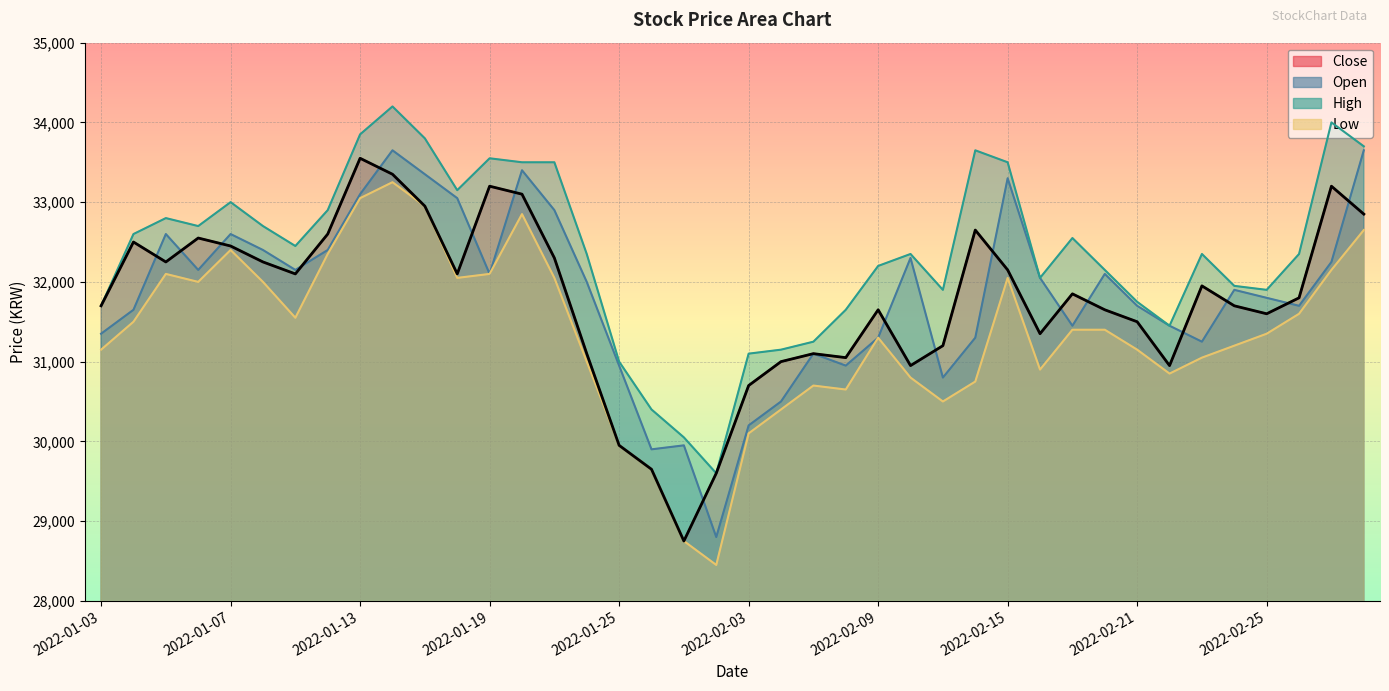

Reading right to left, what are all the values shown in this chart?

Close: 2022-03-03=32850	2022-03-02=33200	2022-02-28=31800	2022-02-25=31600	2022-02-24=31700	2022-02-23=31950	2022-02-22=30950	2022-02-21=31500	2022-02-18=31650	2022-02-17=31850	2022-02-16=31350	2022-02-15=32150	2022-02-14=32650	2022-02-11=31200	2022-02-10=30950	2022-02-09=31650	2022-02-08=31050	2022-02-07=31100	2022-02-04=31000	2022-02-03=30700	2022-01-28=29600	2022-01-27=28750	2022-01-26=29650	2022-01-25=29950	2022-01-24=31100	2022-01-21=32300	2022-01-20=33100	2022-01-19=33200	2022-01-18=32100	2022-01-17=32950	2022-01-14=33350	2022-01-13=33550	2022-01-12=32600	2022-01-11=32100	2022-01-10=32250	2022-01-07=32450	2022-01-06=32550	2022-01-05=32250	2022-01-04=32500	2022-01-03=31700
Open: 2022-03-03=33650	2022-03-02=32250	2022-02-28=31700	2022-02-25=31800	2022-02-24=31900	2022-02-23=31250	2022-02-22=31450	2022-02-21=31700	2022-02-18=32100	2022-02-17=31450	2022-02-16=32050	2022-02-15=33300	2022-02-14=31300	2022-02-11=30800	2022-02-10=32300	2022-02-09=31300	2022-02-08=30950	2022-02-07=31100	2022-02-04=30500	2022-02-03=30200	2022-01-28=28800	2022-01-27=29950	2022-01-26=29900	2022-01-25=30950	2022-01-24=32000	2022-01-21=32900	2022-01-20=33400	2022-01-19=32100	2022-01-18=33050	2022-01-17=33350	2022-01-14=33650	2022-01-13=33100	2022-01-12=32400	2022-01-11=32150	2022-01-10=32400	2022-01-07=32600	2022-01-06=32150	2022-01-05=32600	2022-01-04=31650	2022-01-03=31350
High: 2022-03-03=33700	2022-03-02=34000	2022-02-28=32350	2022-02-25=31900	2022-02-24=31950	2022-02-23=32350	2022-02-22=31450	2022-02-21=31750	2022-02-18=32150	2022-02-17=32550	2022-02-16=32050	2022-02-15=33500	2022-02-14=33650	2022-02-11=31900	2022-02-10=32350	2022-02-09=32200	2022-02-08=31650	2022-02-07=31250	2022-02-04=31150	2022-02-03=31100	2022-01-28=29600	2022-01-27=30050	2022-01-26=30400	2022-01-25=31000	2022-01-24=32350	2022-01-21=33500	2022-01-20=33500	2022-01-19=33550	2022-01-18=33150	2022-01-17=33800	2022-01-14=34200	2022-01-13=33850	2022-01-12=32900	2022-01-11=32450	2022-01-10=32700	2022-01-07=33000	2022-01-06=32700	2022-01-05=32800	2022-01-04=32600	2022-01-03=31700
Low: 2022-03-03=32650	2022-03-02=32150	2022-02-28=31600	2022-02-25=31350	2022-02-24=31200	2022-02-23=31050	2022-02-22=30850	2022-02-21=31150	2022-02-18=31400	2022-02-17=31400	2022-02-16=30900	2022-02-15=32050	2022-02-14=30750	2022-02-11=30500	2022-02-10=30800	2022-02-09=31300	2022-02-08=30650	2022-02-07=30700	2022-02-04=30400	2022-02-03=30100	2022-01-28=28450	2022-01-27=28750	2022-01-26=29650	2022-01-25=29950	2022-01-24=31000	2022-01-21=32050	2022-01-20=32850	2022-01-19=32100	2022-01-18=32050	2022-01-17=32950	2022-01-14=33250	2022-01-13=33050	2022-01-12=32350	2022-01-11=31550	2022-01-10=32000	2022-01-07=32400	2022-01-06=32000	2022-01-05=32100	2022-01-04=31500	2022-01-03=31150